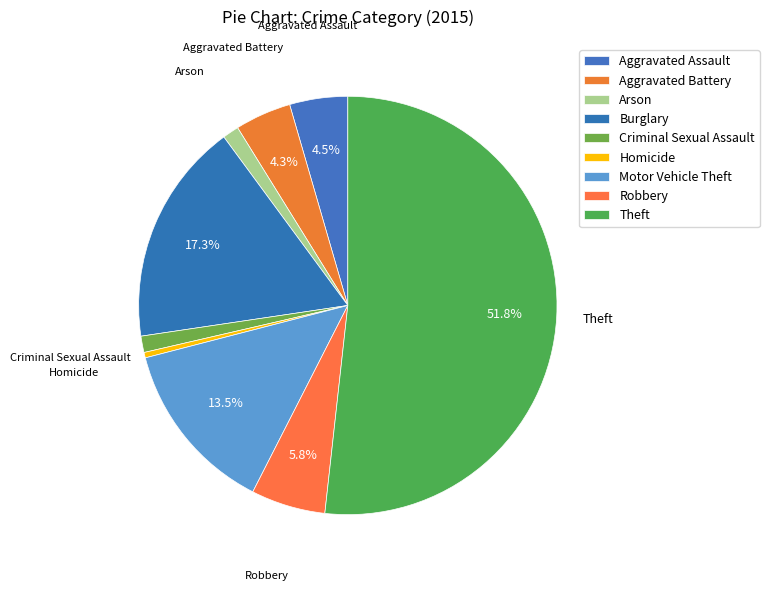

What percentage do Motor Vehicle Theft and Robbery together represent?

19.2%